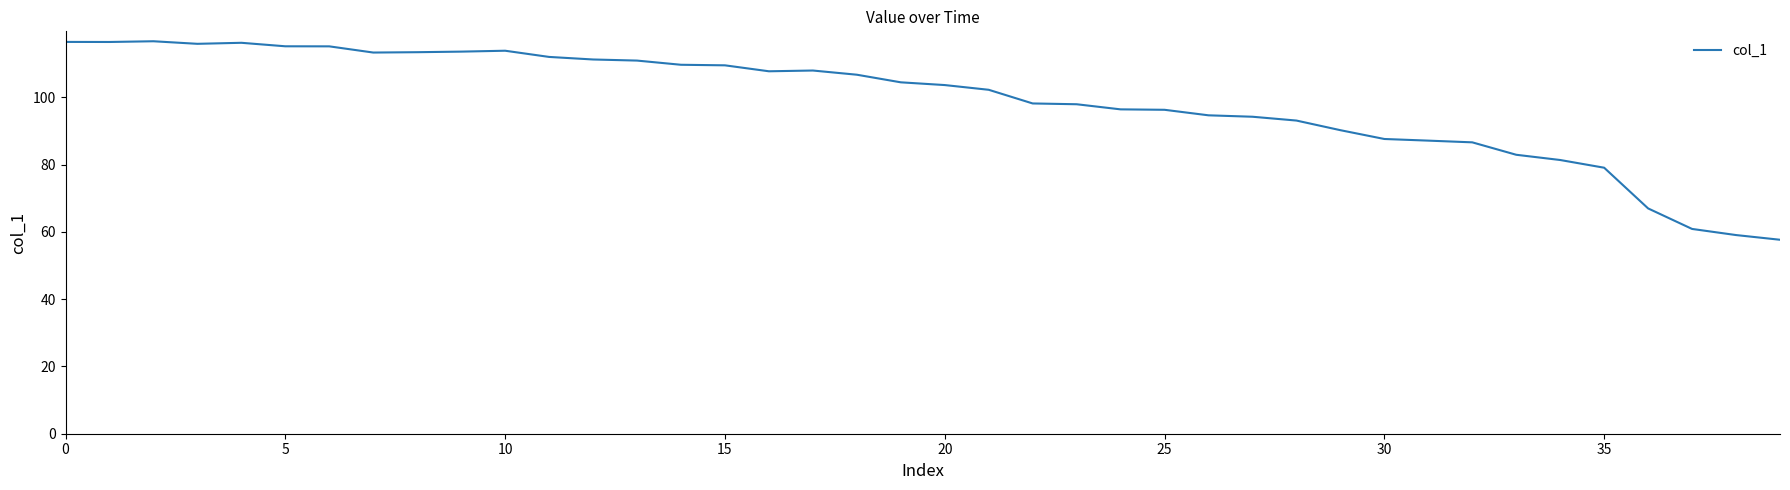

What is the maximum value shown in the chart?

116.7